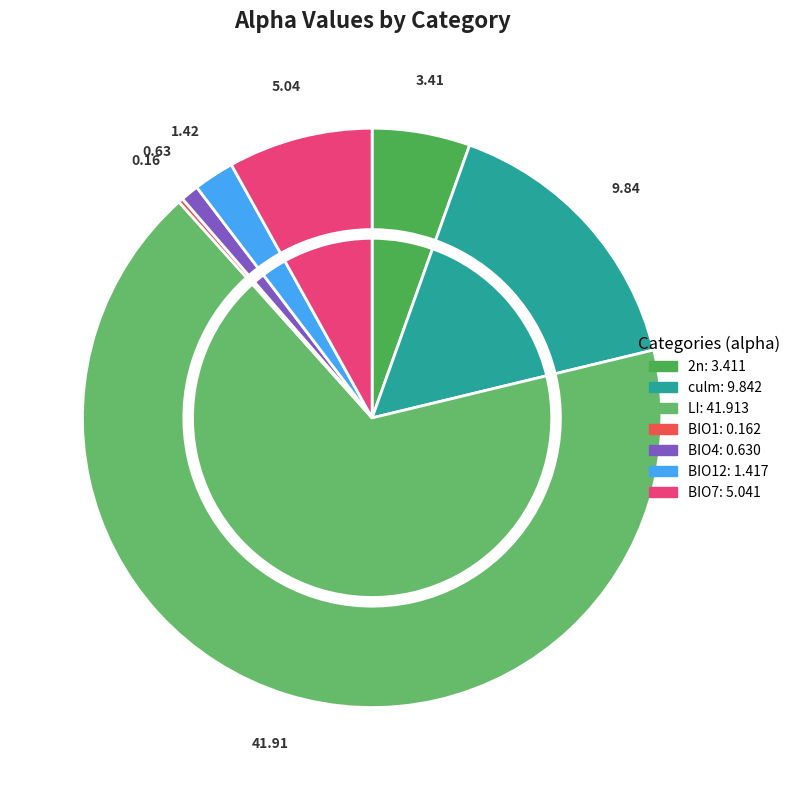

Is it true that BIO7 is 8% of the pie?

True